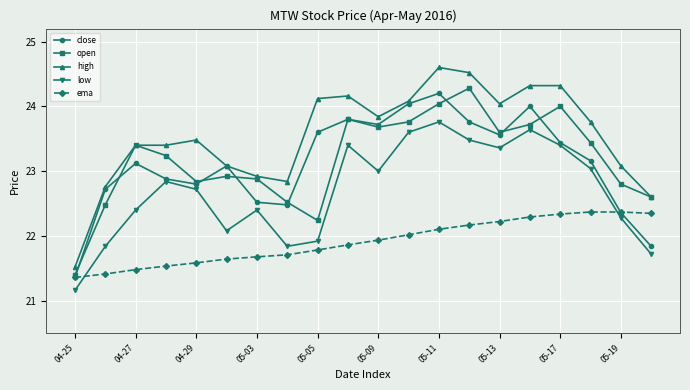

What is the difference between the maximum and minimum values in the open series?

2.9